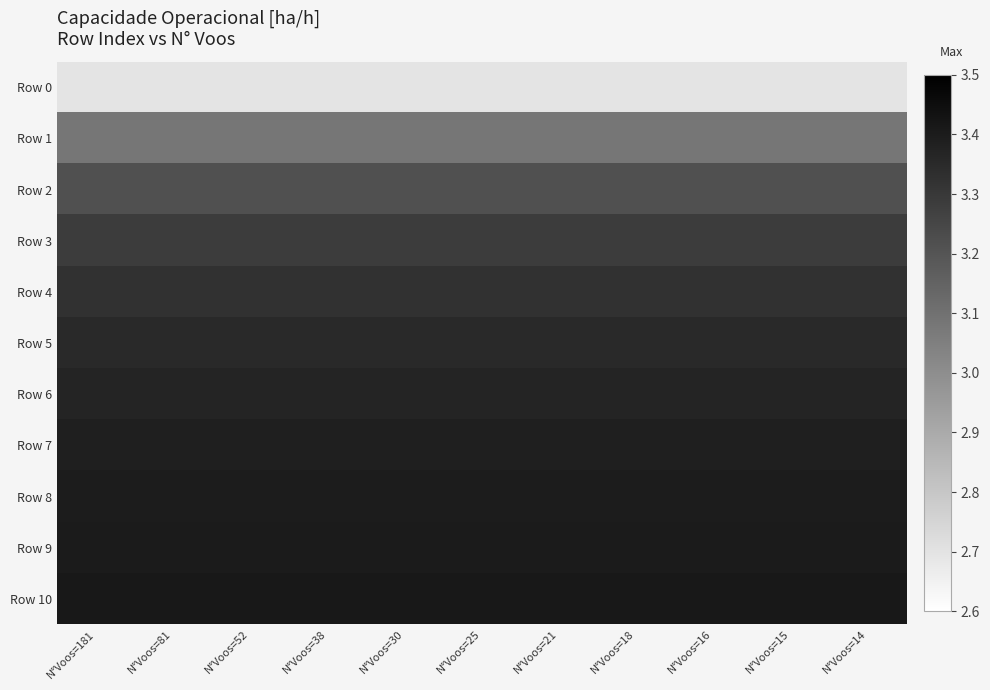

Reading left to right, list all the values displayed in this chart.

Row 0: N°Voos=181=2.7	N°Voos=81=2.7	N°Voos=52=2.7	N°Voos=38=2.7	N°Voos=30=2.7	N°Voos=25=2.7	N°Voos=21=2.7	N°Voos=18=2.7	N°Voos=16=2.7	N°Voos=15=2.7	N°Voos=14=2.7
Row 1: N°Voos=181=3.1	N°Voos=81=3.1	N°Voos=52=3.1	N°Voos=38=3.1	N°Voos=30=3.1	N°Voos=25=3.1	N°Voos=21=3.1	N°Voos=18=3.1	N°Voos=16=3.1	N°Voos=15=3.1	N°Voos=14=3.1
Row 2: N°Voos=181=3.2	N°Voos=81=3.2	N°Voos=52=3.2	N°Voos=38=3.2	N°Voos=30=3.2	N°Voos=25=3.2	N°Voos=21=3.2	N°Voos=18=3.2	N°Voos=16=3.2	N°Voos=15=3.2	N°Voos=14=3.2
Row 3: N°Voos=181=3.3	N°Voos=81=3.3	N°Voos=52=3.3	N°Voos=38=3.3	N°Voos=30=3.3	N°Voos=25=3.3	N°Voos=21=3.3	N°Voos=18=3.3	N°Voos=16=3.3	N°Voos=15=3.3	N°Voos=14=3.3
Row 4: N°Voos=181=3.3	N°Voos=81=3.3	N°Voos=52=3.3	N°Voos=38=3.3	N°Voos=30=3.3	N°Voos=25=3.3	N°Voos=21=3.3	N°Voos=18=3.3	N°Voos=16=3.3	N°Voos=15=3.3	N°Voos=14=3.3
Row 5: N°Voos=181=3.4	N°Voos=81=3.4	N°Voos=52=3.4	N°Voos=38=3.4	N°Voos=30=3.4	N°Voos=25=3.4	N°Voos=21=3.4	N°Voos=18=3.4	N°Voos=16=3.4	N°Voos=15=3.4	N°Voos=14=3.4
Row 6: N°Voos=181=3.4	N°Voos=81=3.4	N°Voos=52=3.4	N°Voos=38=3.4	N°Voos=30=3.4	N°Voos=25=3.4	N°Voos=21=3.4	N°Voos=18=3.4	N°Voos=16=3.4	N°Voos=15=3.4	N°Voos=14=3.4
Row 7: N°Voos=181=3.4	N°Voos=81=3.4	N°Voos=52=3.4	N°Voos=38=3.4	N°Voos=30=3.4	N°Voos=25=3.4	N°Voos=21=3.4	N°Voos=18=3.4	N°Voos=16=3.4	N°Voos=15=3.4	N°Voos=14=3.4
Row 8: N°Voos=181=3.4	N°Voos=81=3.4	N°Voos=52=3.4	N°Voos=38=3.4	N°Voos=30=3.4	N°Voos=25=3.4	N°Voos=21=3.4	N°Voos=18=3.4	N°Voos=16=3.4	N°Voos=15=3.4	N°Voos=14=3.4
Row 9: N°Voos=181=3.4	N°Voos=81=3.4	N°Voos=52=3.4	N°Voos=38=3.4	N°Voos=30=3.4	N°Voos=25=3.4	N°Voos=21=3.4	N°Voos=18=3.4	N°Voos=16=3.4	N°Voos=15=3.4	N°Voos=14=3.4
Row 10: N°Voos=181=3.4	N°Voos=81=3.4	N°Voos=52=3.4	N°Voos=38=3.4	N°Voos=30=3.4	N°Voos=25=3.4	N°Voos=21=3.4	N°Voos=18=3.4	N°Voos=16=3.4	N°Voos=15=3.4	N°Voos=14=3.4